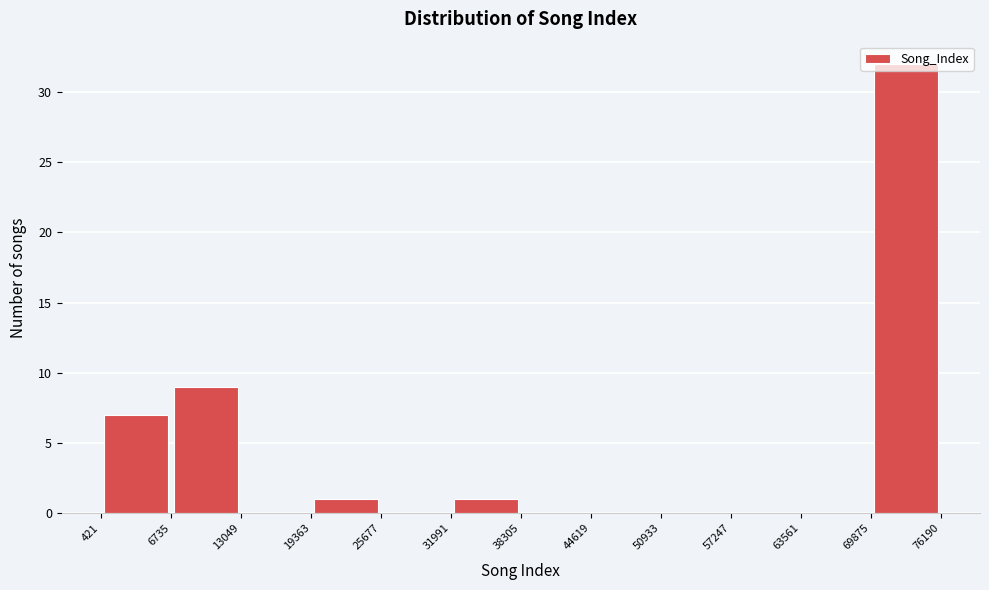

What is the height of the bar covering 421 to 6735 on the x-axis? The values are not printed on the chart, so give them approximately, as read against the axis.

7